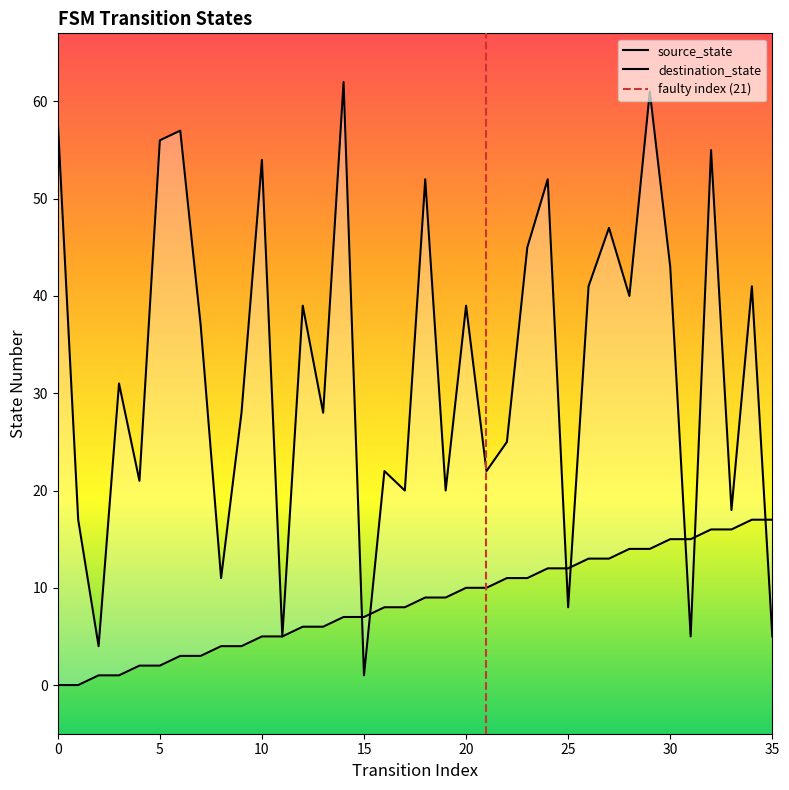

Is it true that destination_state equals 95 at 6?

False